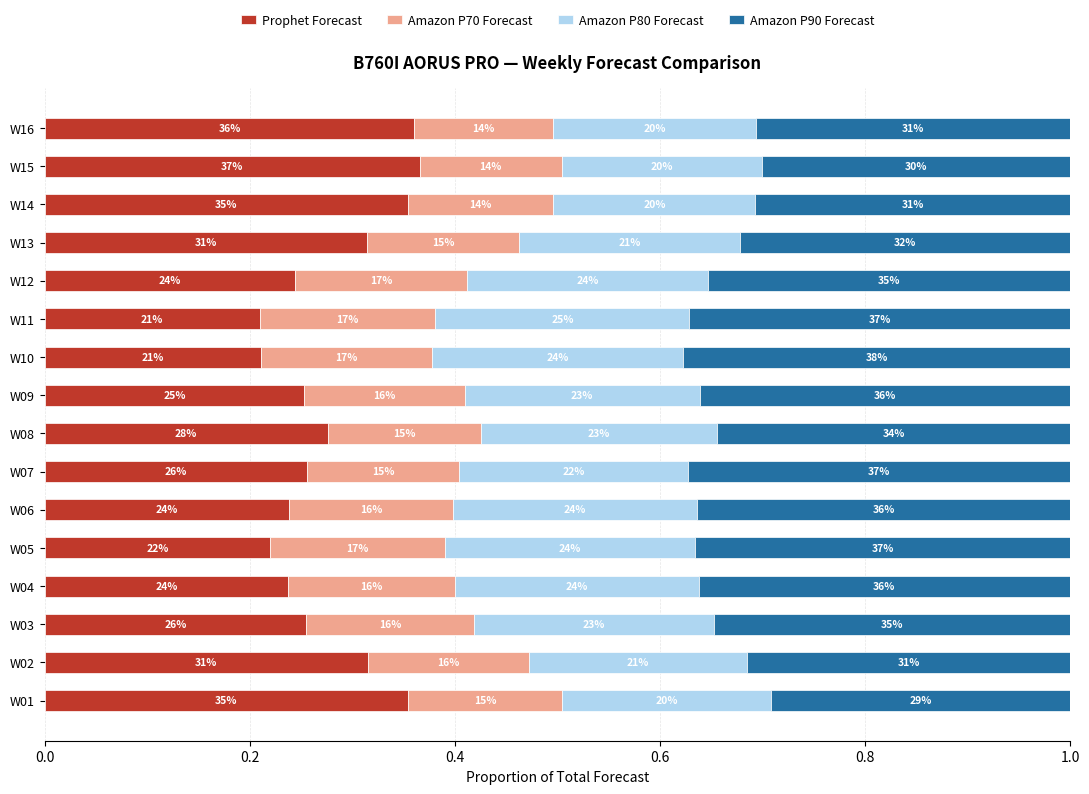

What are all the series names shown in the legend?

Prophet Forecast, Amazon P70 Forecast, Amazon P80 Forecast, Amazon P90 Forecast